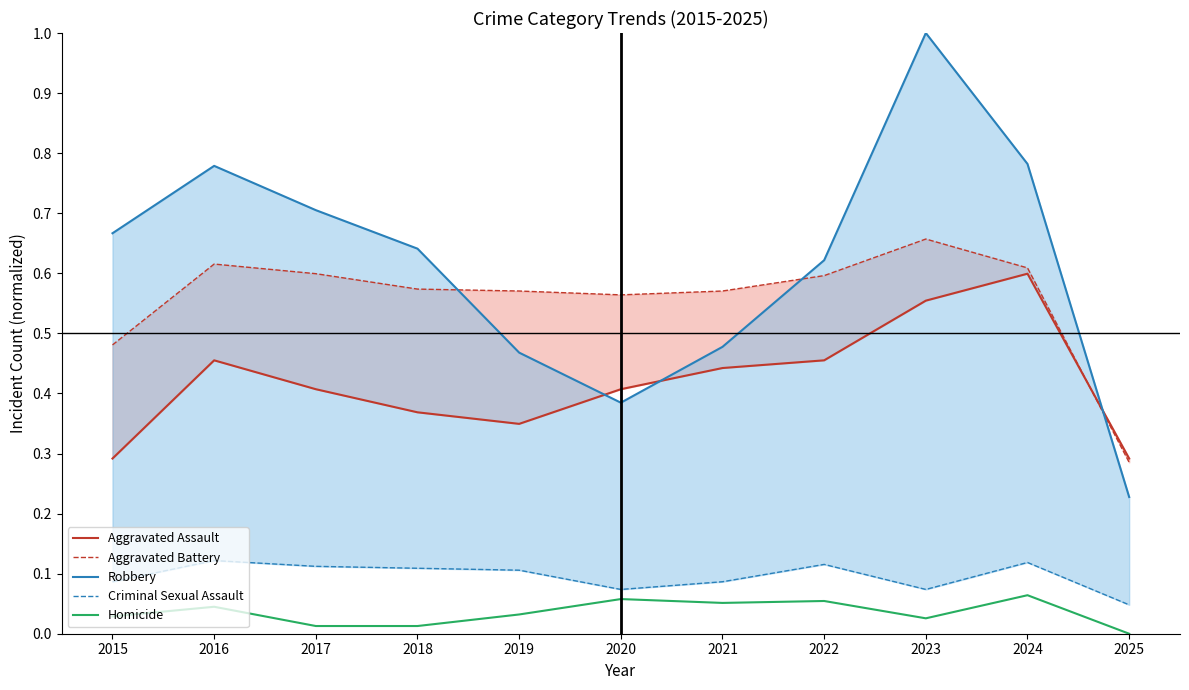

What is the greatest value displayed?

1.0